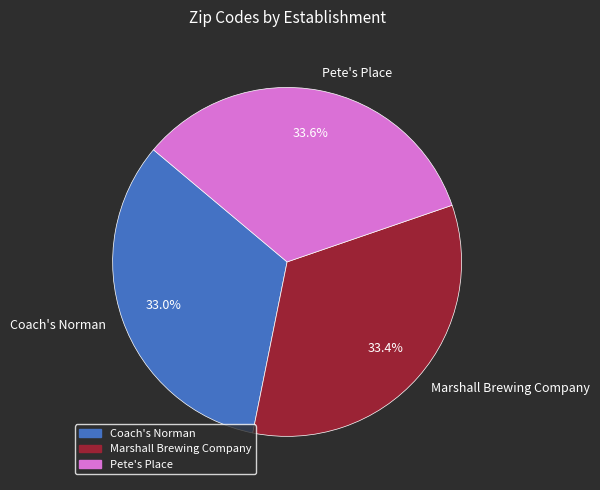

To the nearest percent, what portion does Coach's Norman represent?

33%